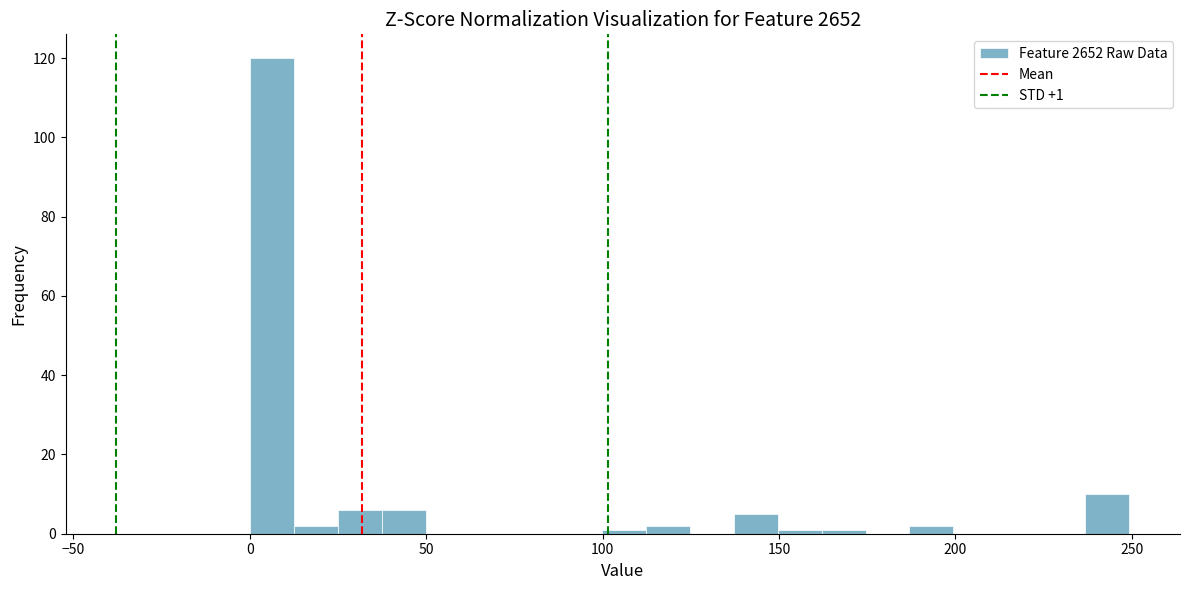

Around what value on the x-axis is the tallest bar? Give the approximate position of its centre, as read against the axis.

5